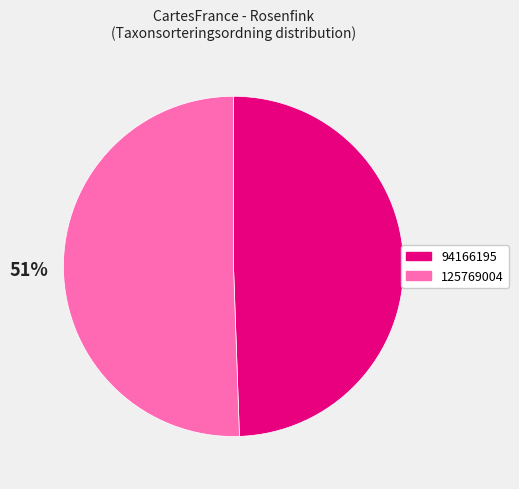

To the nearest percent, what is the average slice percentage?

50%